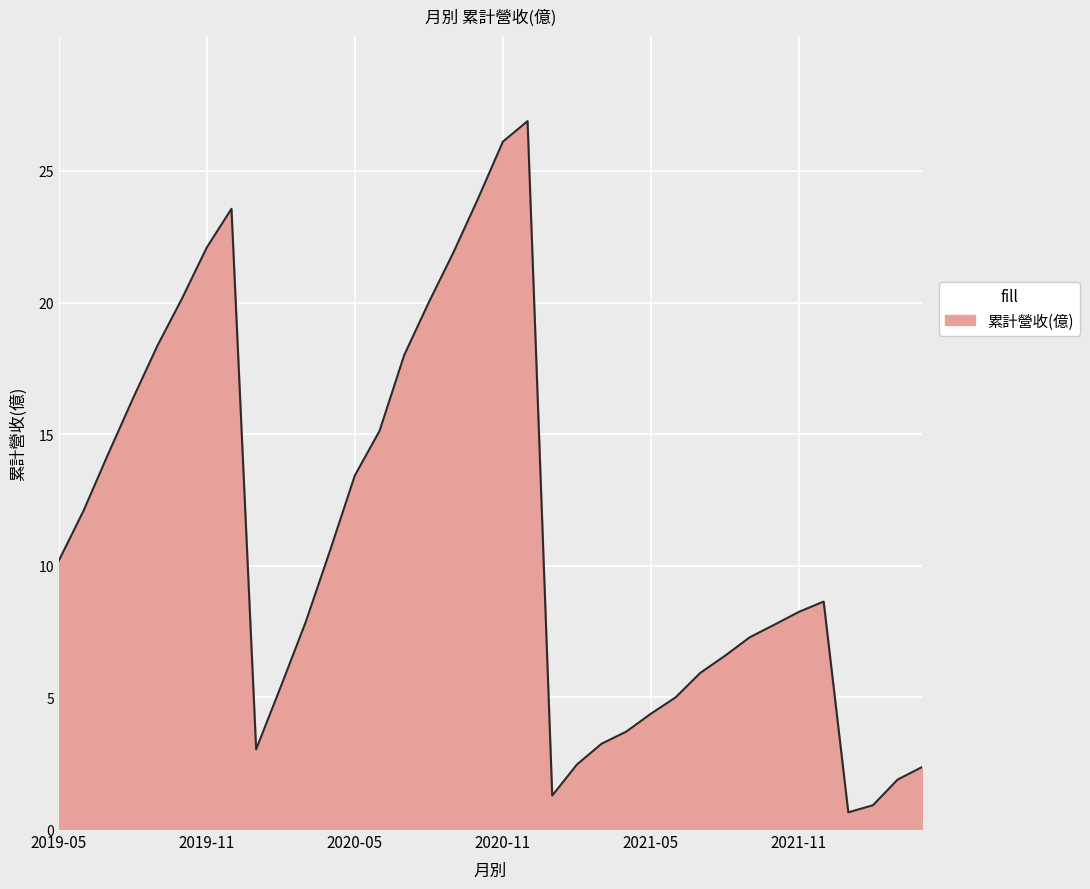

What is the difference between the maximum and minimum values?

26.3